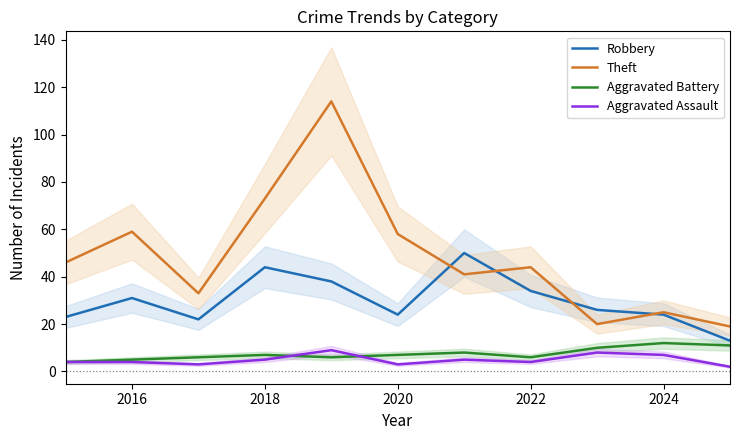

How many lines are shown in the chart?

4